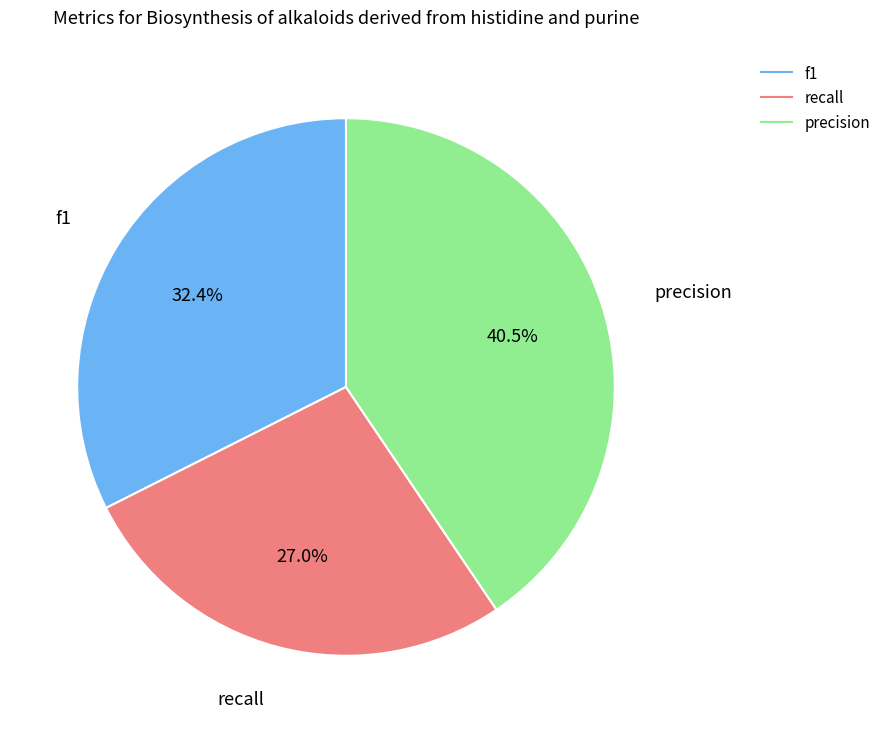

To the nearest percent, what percentage of the pie is f1?

32%